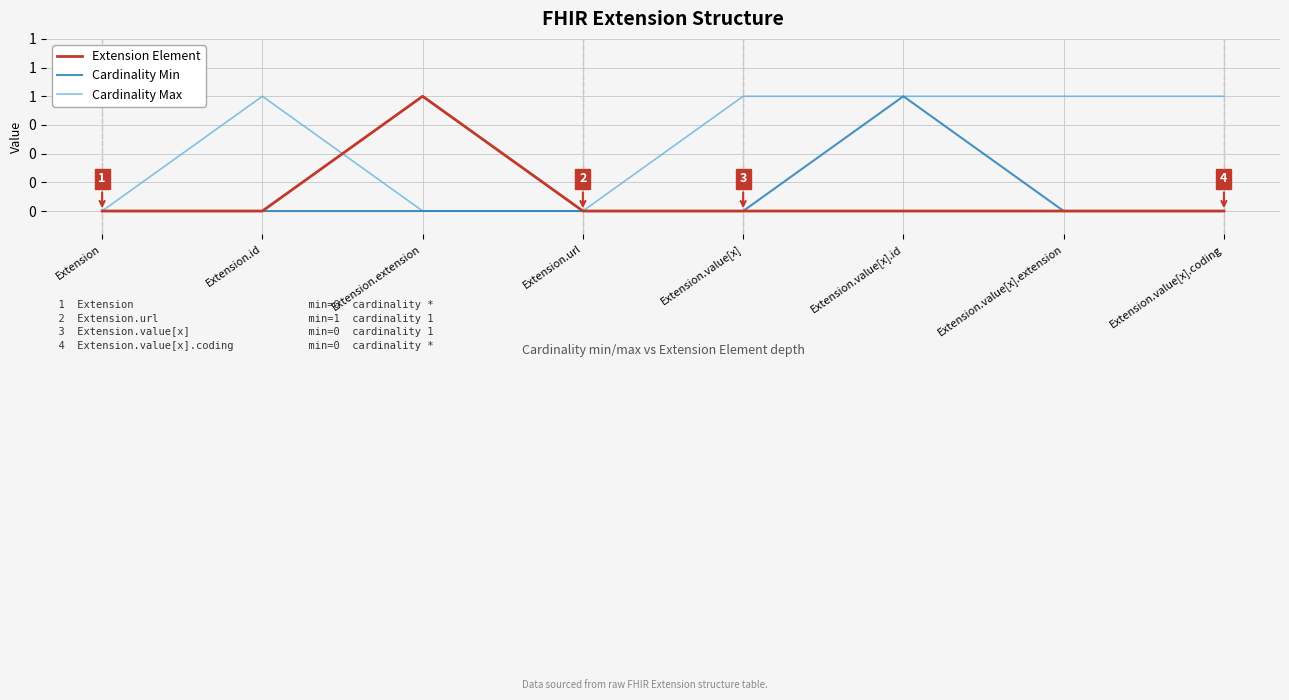

Rank the series at Extension.value[x].id from lowest to highest value.

Extension Element, Cardinality Min, Cardinality Max